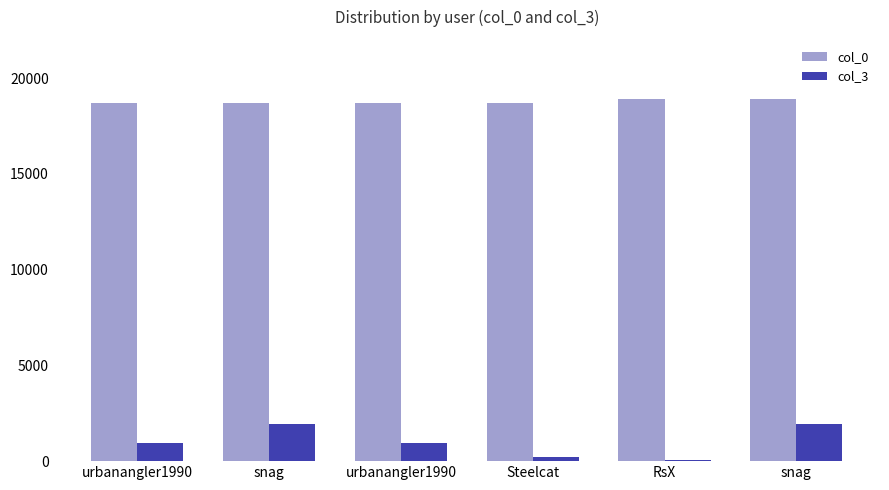

The col_0 series shows 7169 at snag. True or false?

False